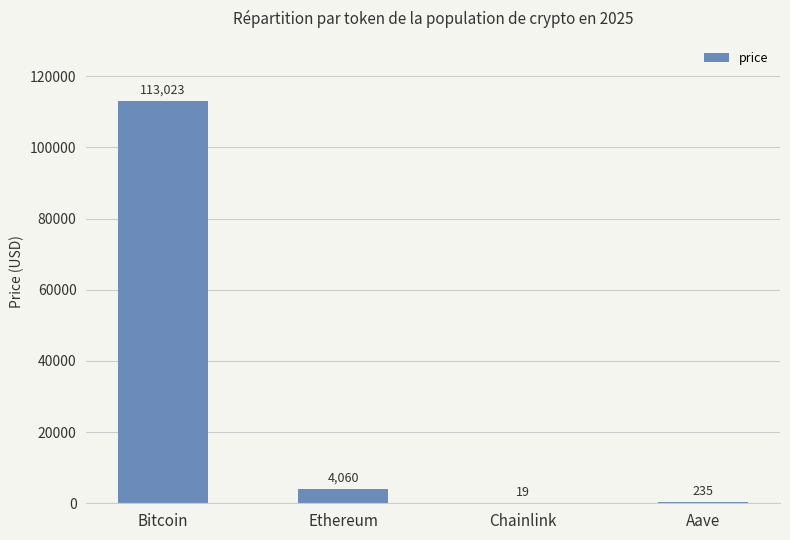

True or false: the data shows 4059.8 at Ethereum.

True